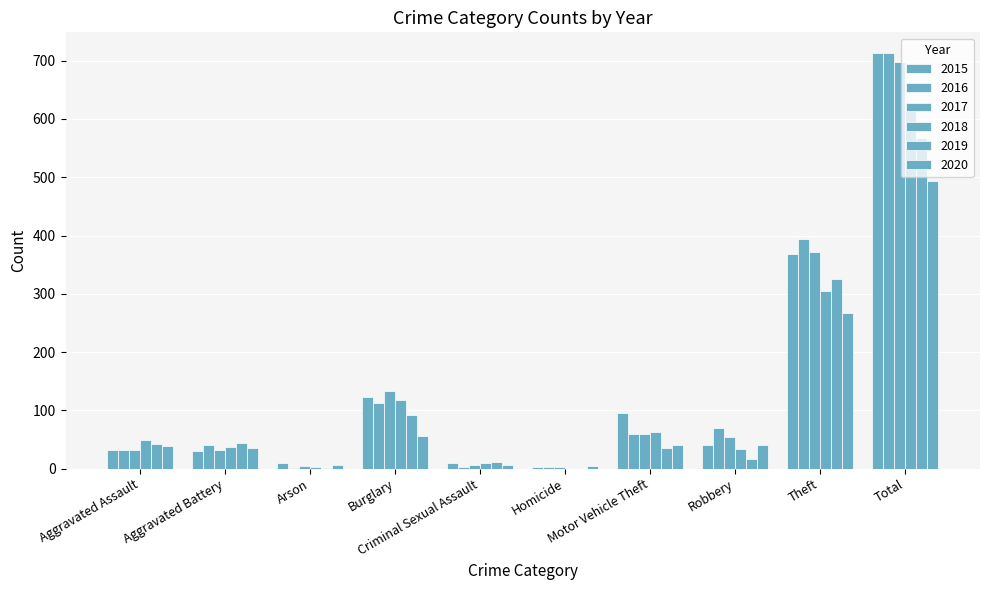

What is the difference between the maximum and minimum values in the 2017 series?

695